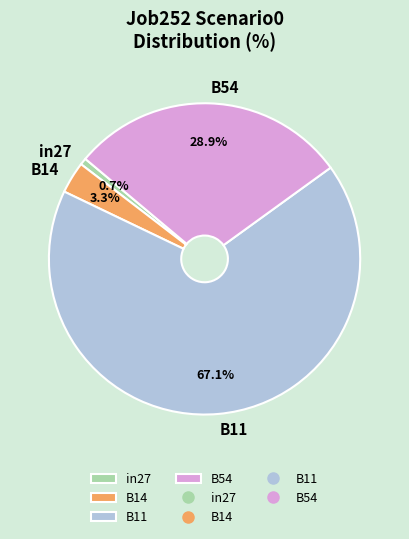

Does in27 represent more than half of the total?

No